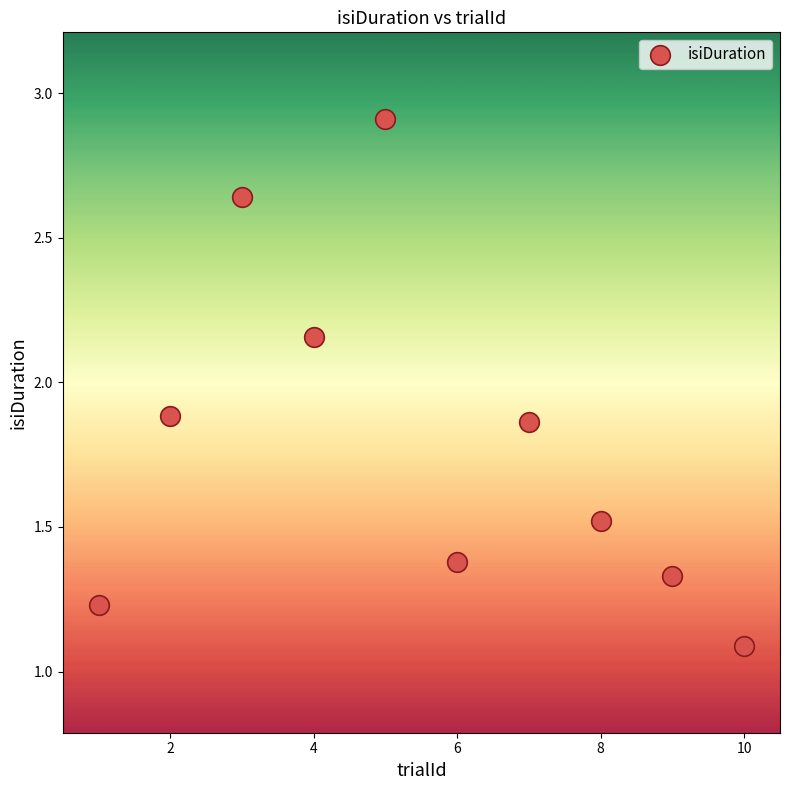

What Y value in the scatter plot is closest to 1?

1.1